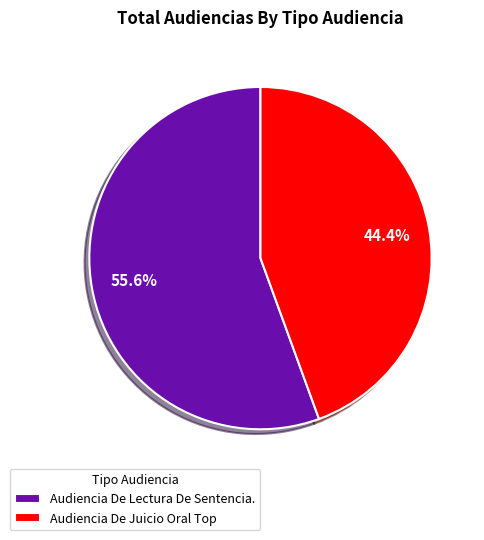

What is the largest slice in the pie chart?

Audiencia De Lectura De Sentencia.